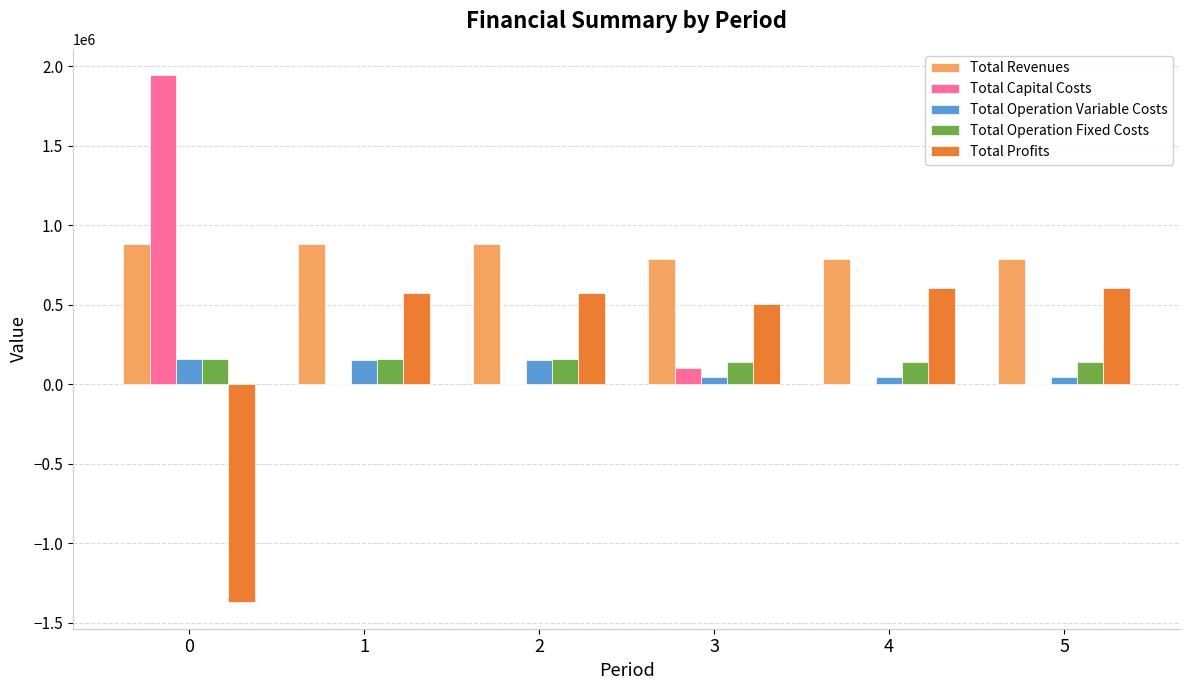

Is the value of Total Revenues at 3 greater than the value of Total Profits at 0?

Yes